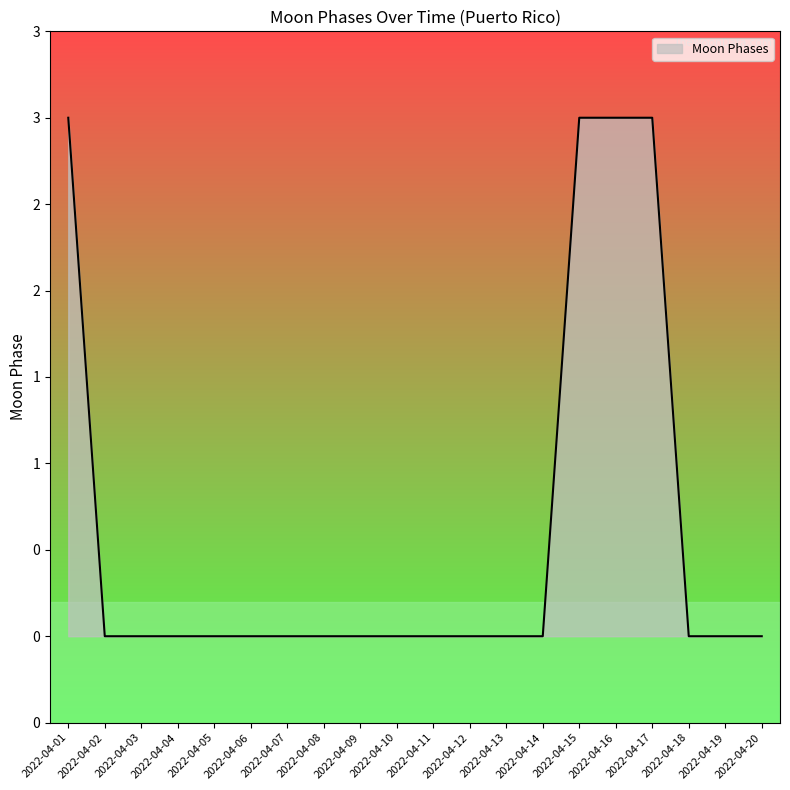

What is the maximum value shown in the chart?

3